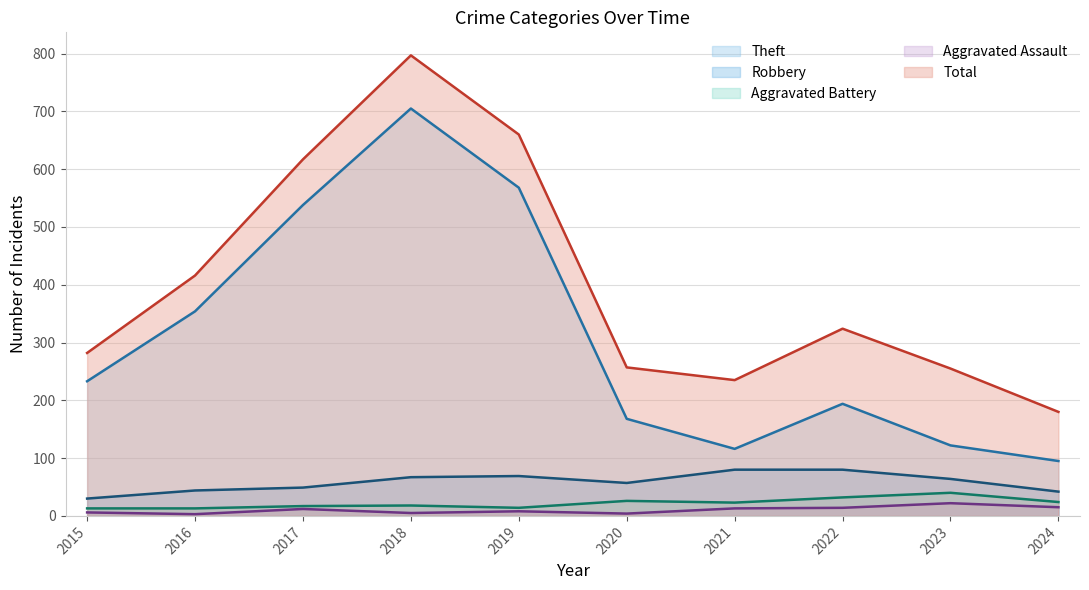

Is it true that Aggravated Battery equals 32 at 2022?

True